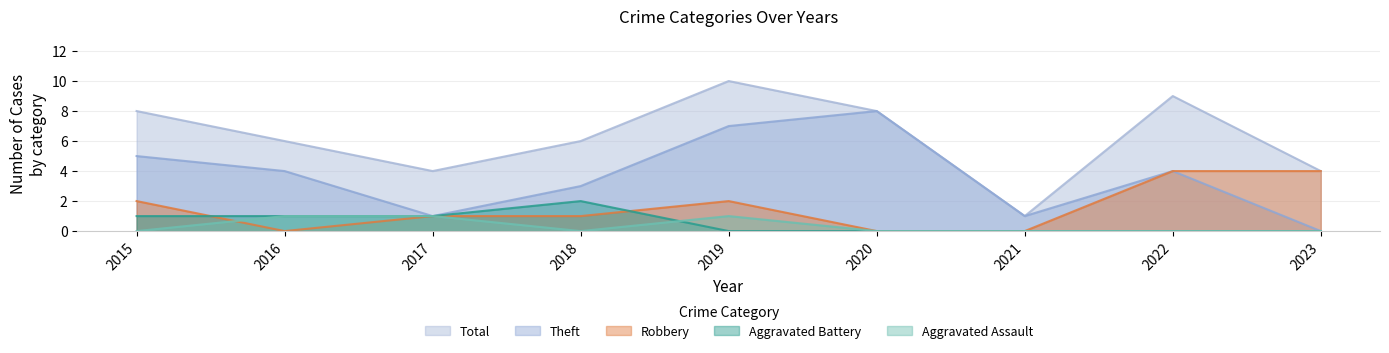

Reading right to left, transcribe all the data shown in this chart.

Aggravated Assault: 0	0	0	0	1	0	1	1	0
Aggravated Battery: 0	0	0	0	0	2	1	1	1
Robbery: 4	4	0	0	2	1	1	0	2
Theft: 0	4	1	8	7	3	1	4	5
Total: 4	9	1	8	10	6	4	6	8